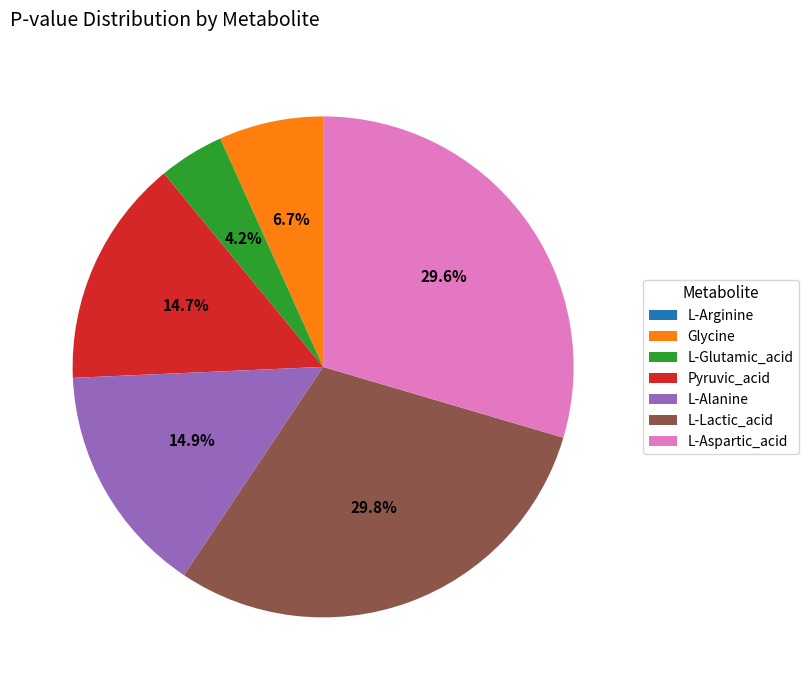

Between L-Lactic_acid and Glycine, which is larger?

L-Lactic_acid